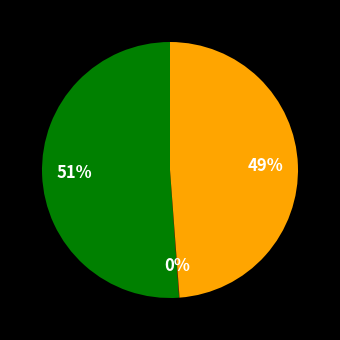

Does any single category account for the majority?

Yes